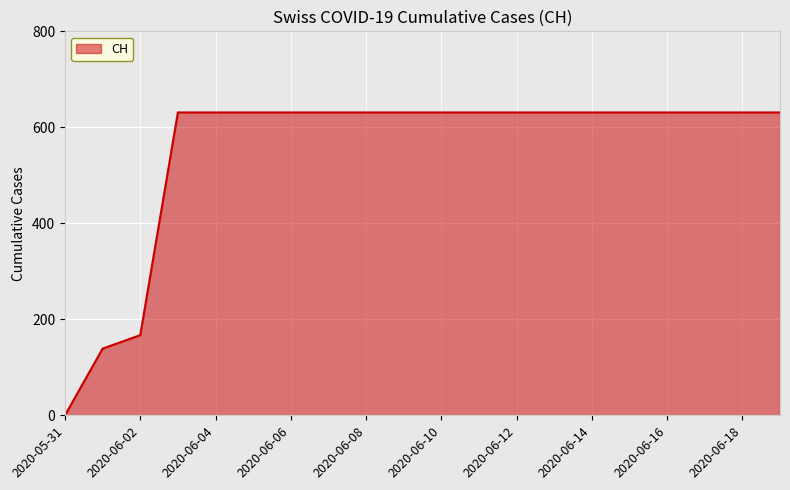

What is the maximum value shown in the chart?

631